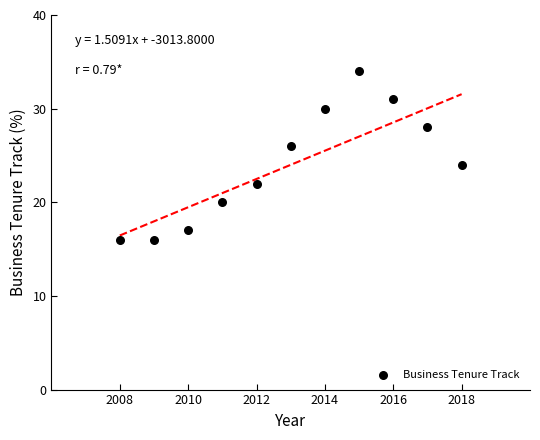

What is the range of Y values (max minus min)?

18